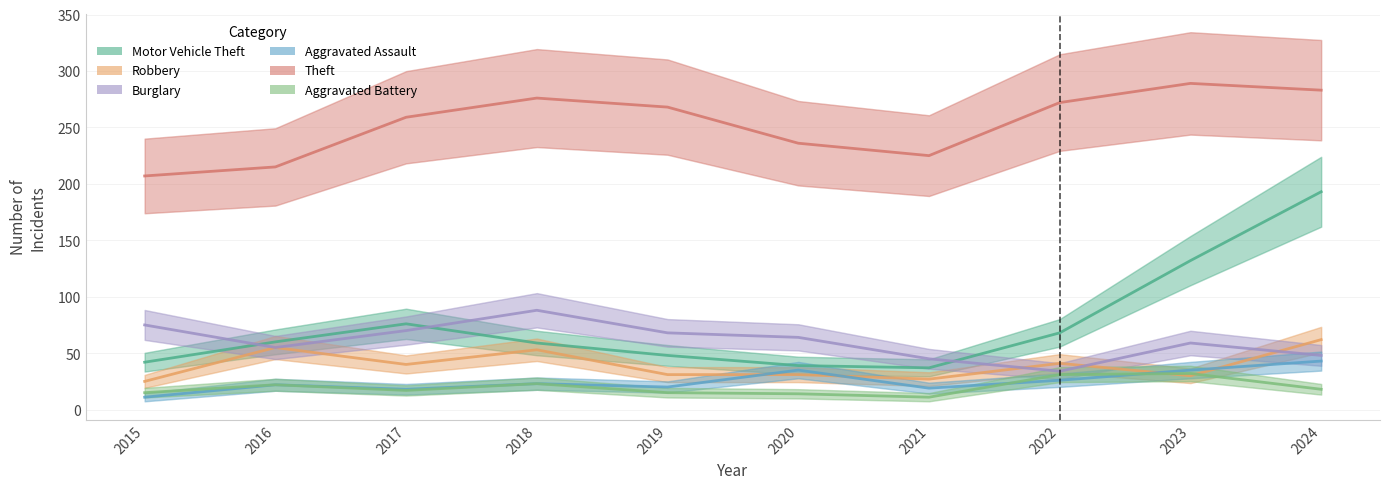

At which category does Motor Vehicle Theft reach its first local valley?

2021